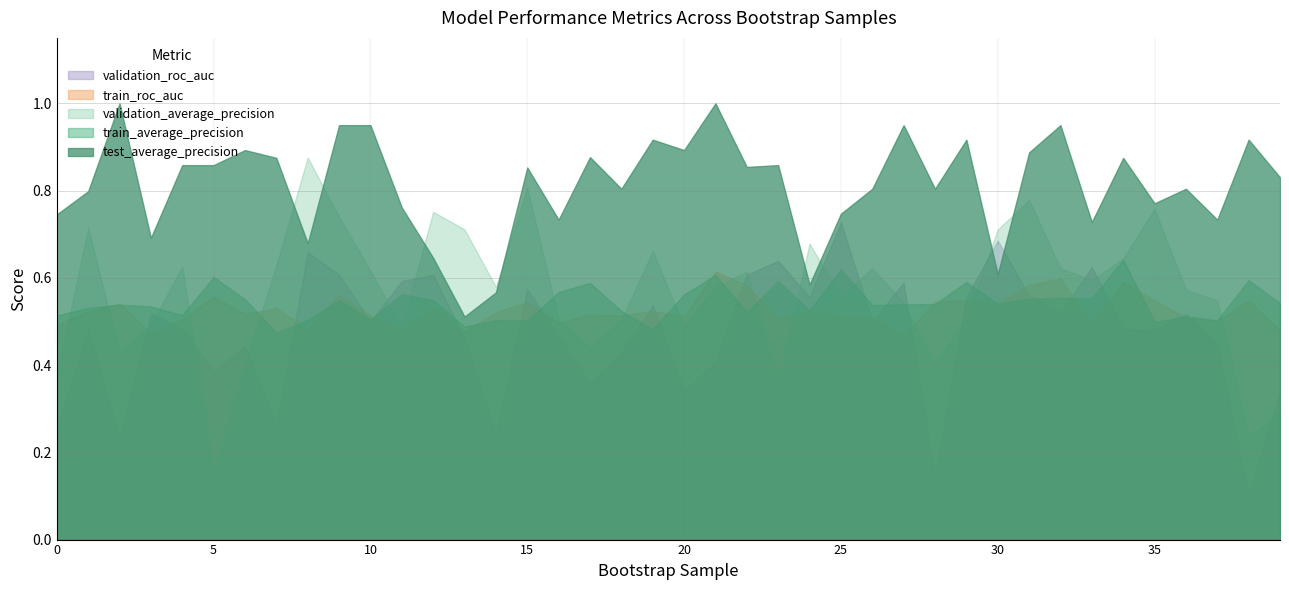

Is the value of train_roc_auc at 15 greater than the value of test_average_precision at 16?

No